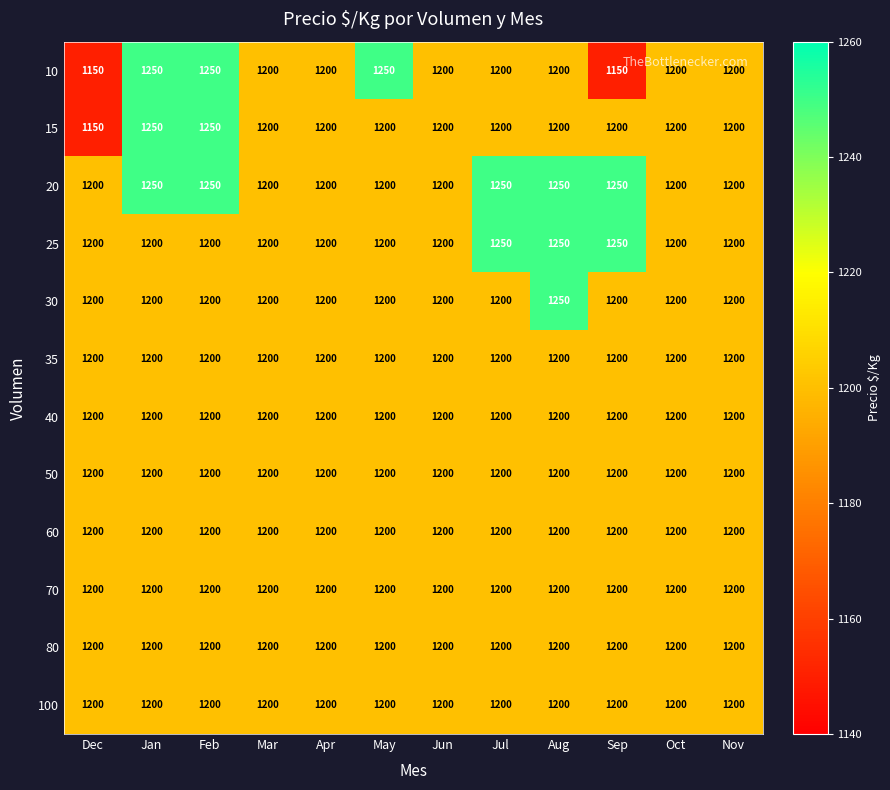

What is the difference between the 15 values at Feb and May?

50